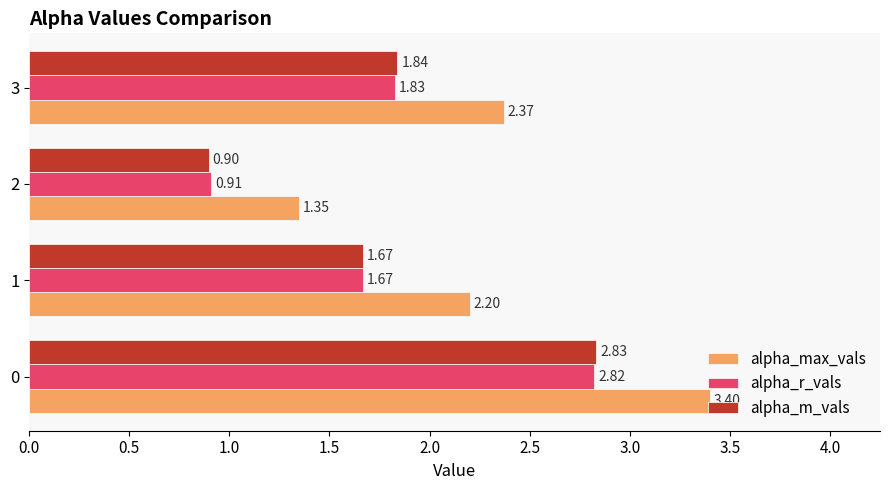

How many values in the alpha_r_vals series are below 1?

1